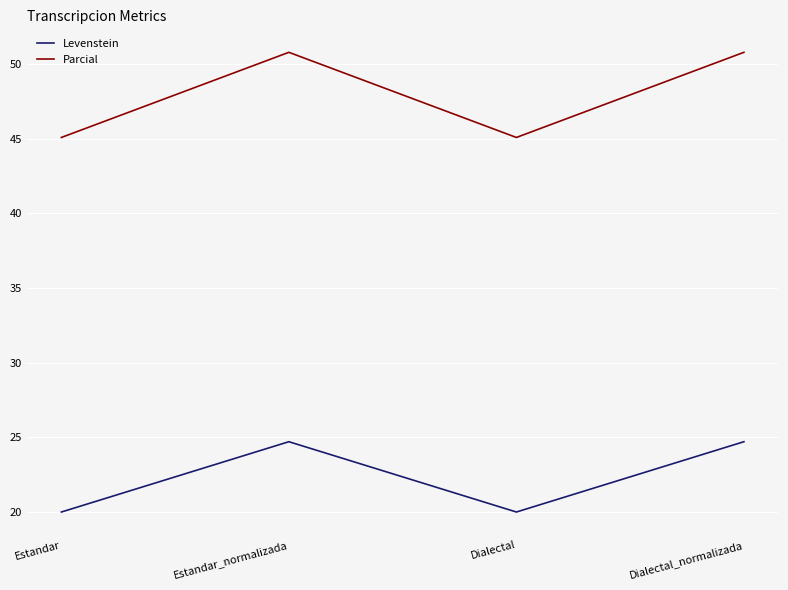

What is the maximum value shown in the chart?

50.8